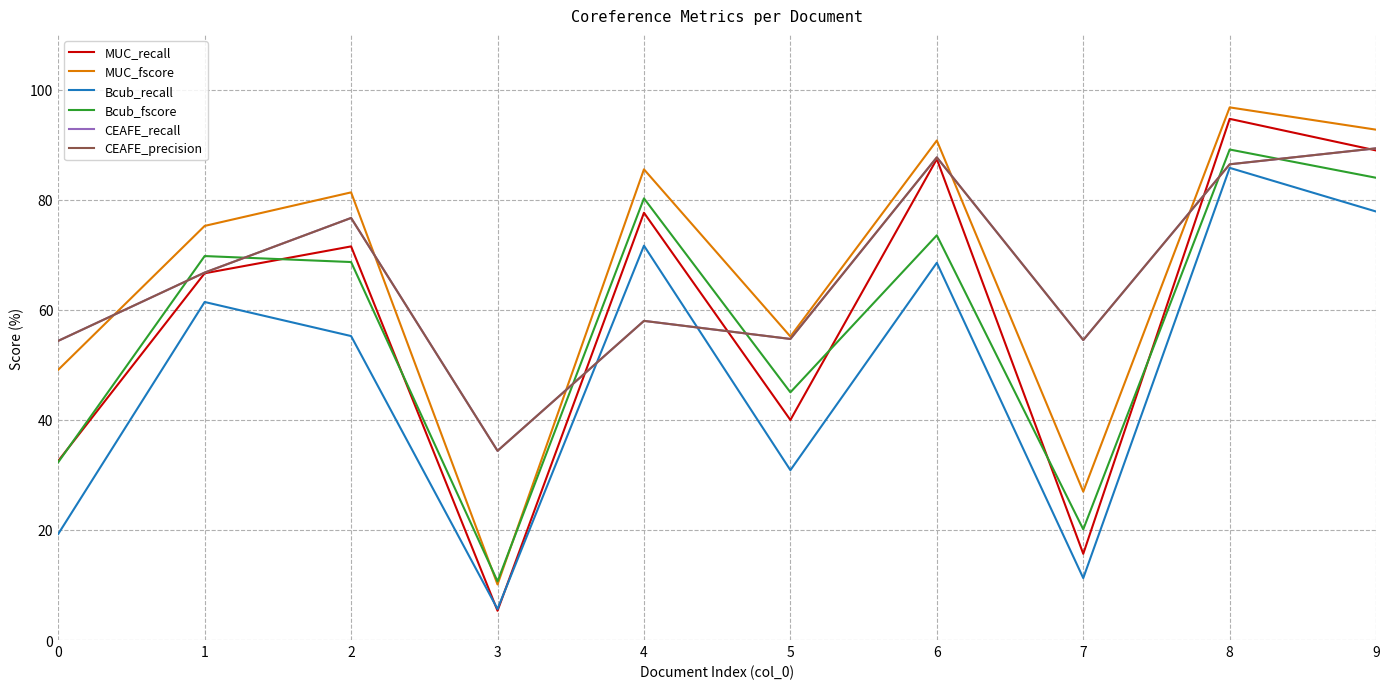

Where do CEAFE_precision and MUC_fscore first cross each other?

0 and 1